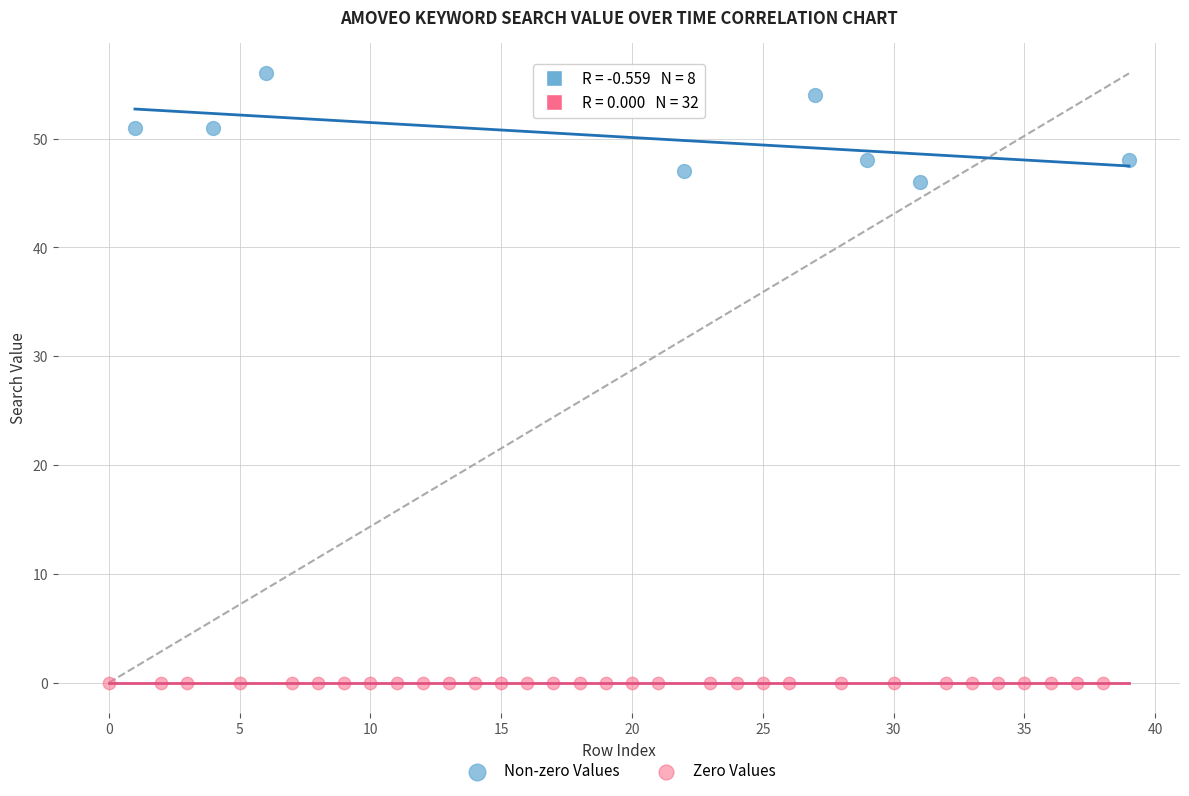

Which series reaches the maximum Y coordinate?

Non-zero Values